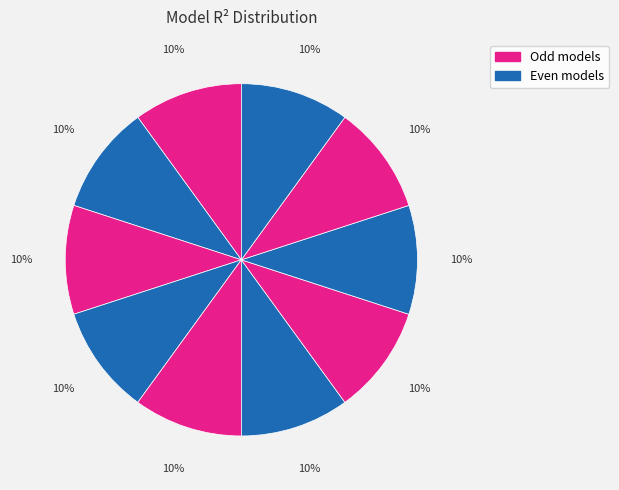

How many segments does this pie chart have?

10